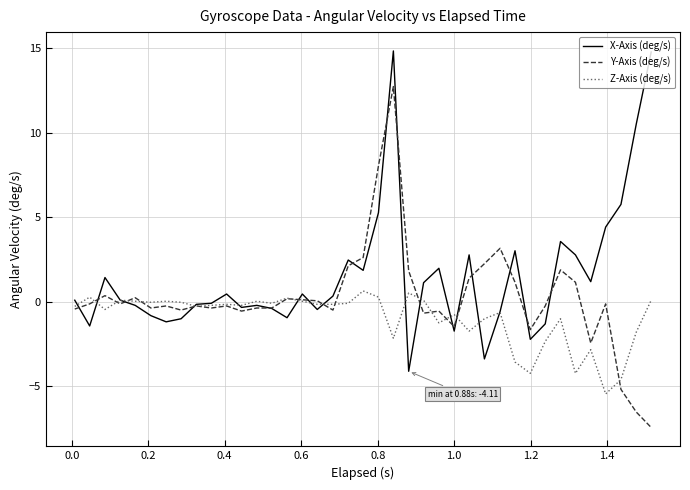

What is the maximum value shown in the chart?

14.8